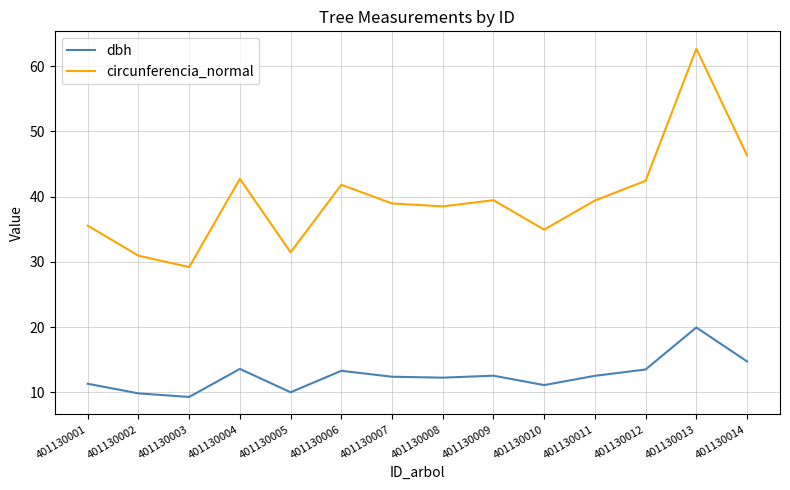

What is the difference between the highest and lowest values at 401130004?

29.1